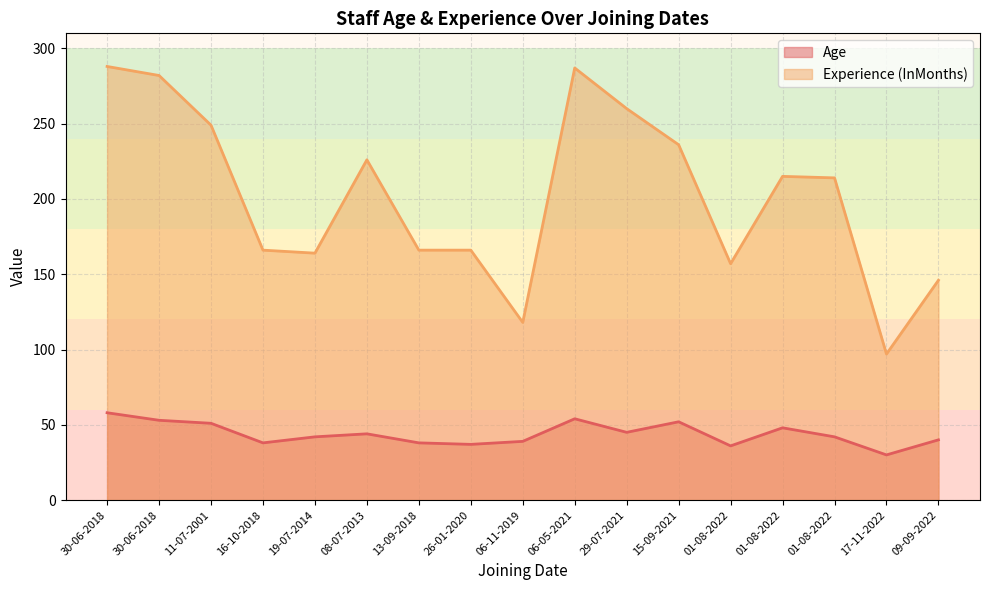

True or false: Age and Experience (InMonths) intersect in this chart.

False